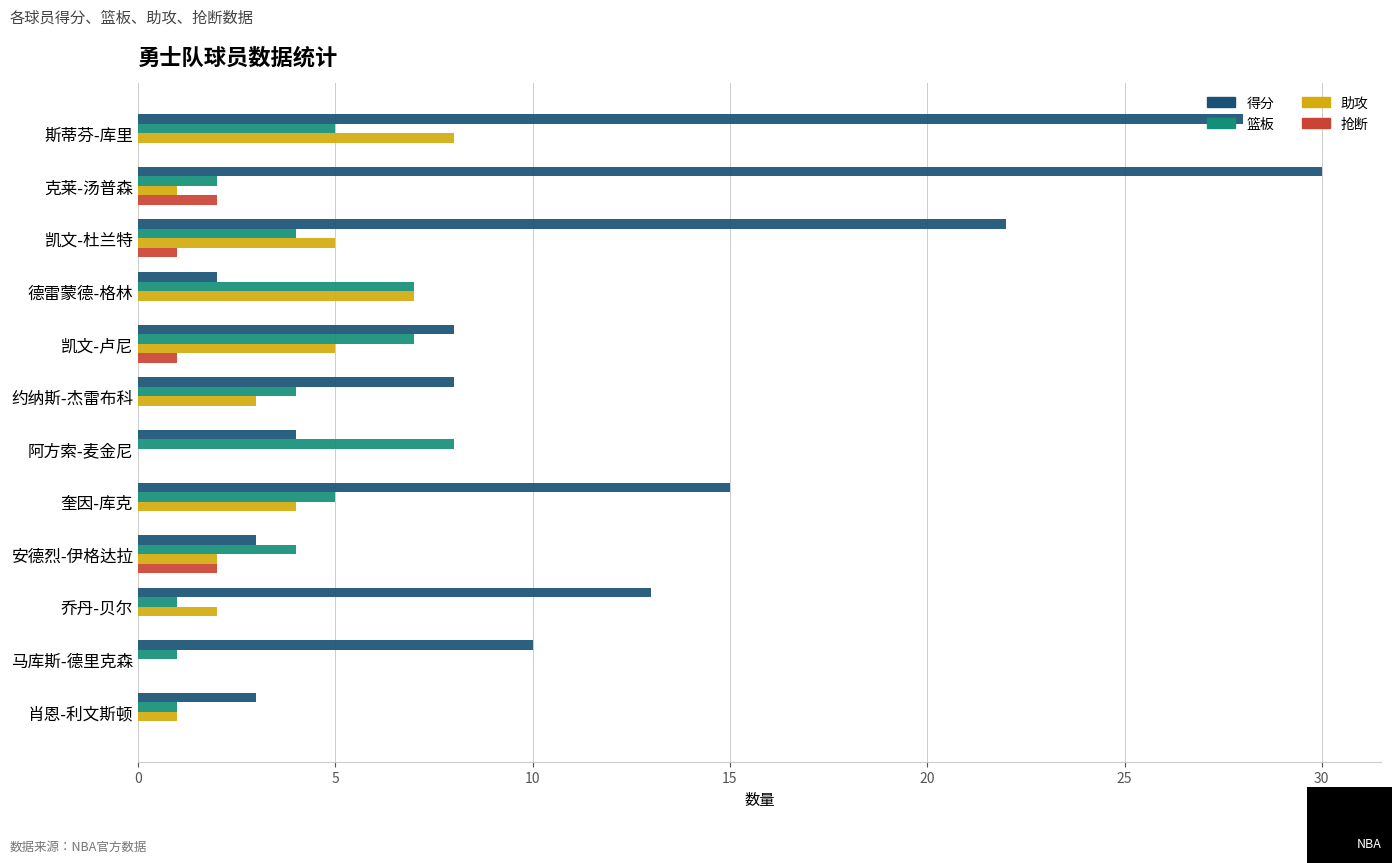

What is the approximate value of 助攻 at 奎因-库克?

4